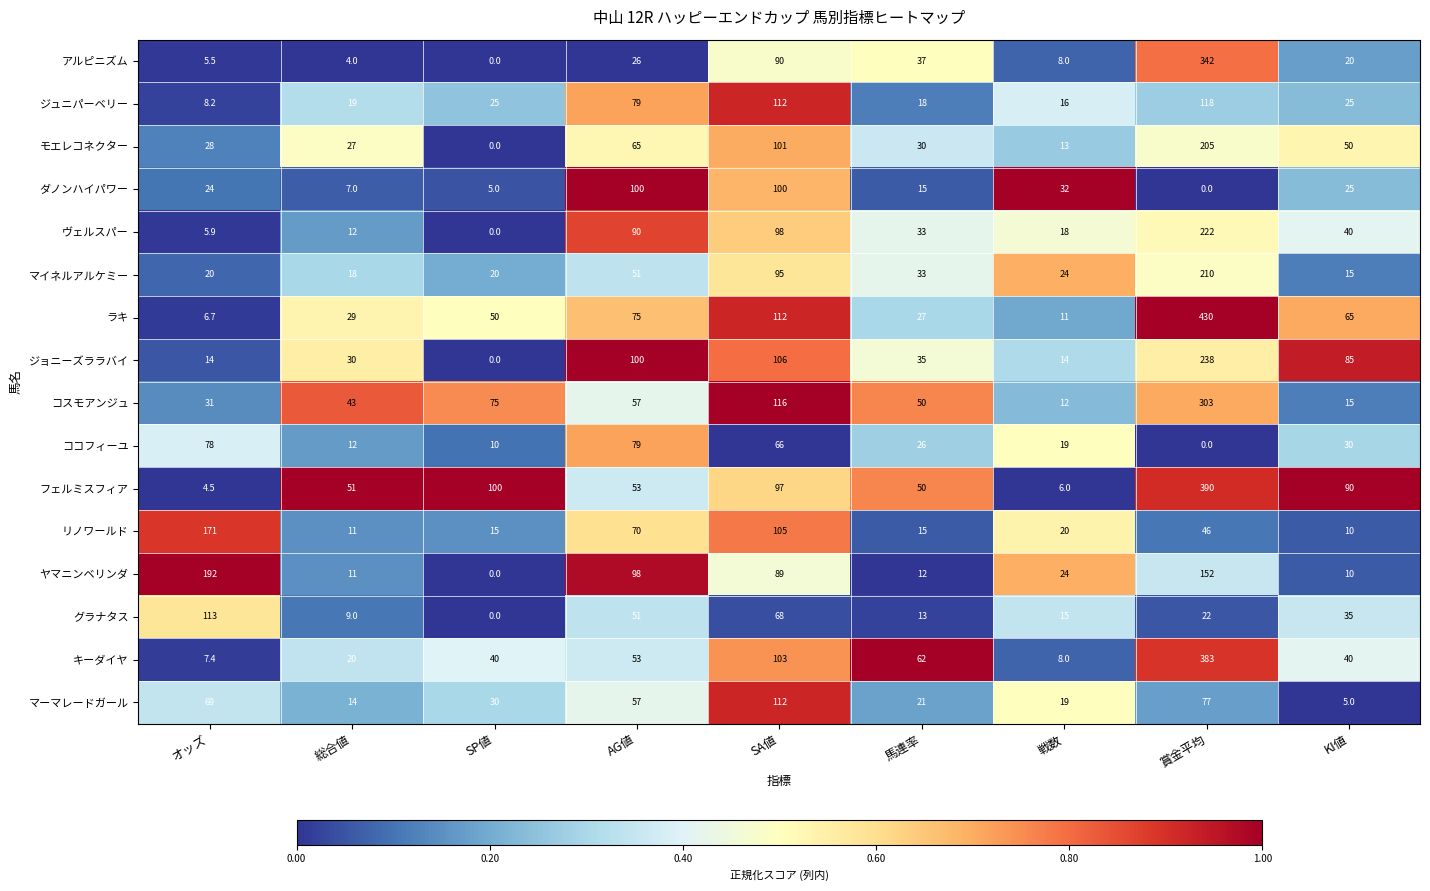

At which label does ココフィーユ first exceed 26?

オッズ